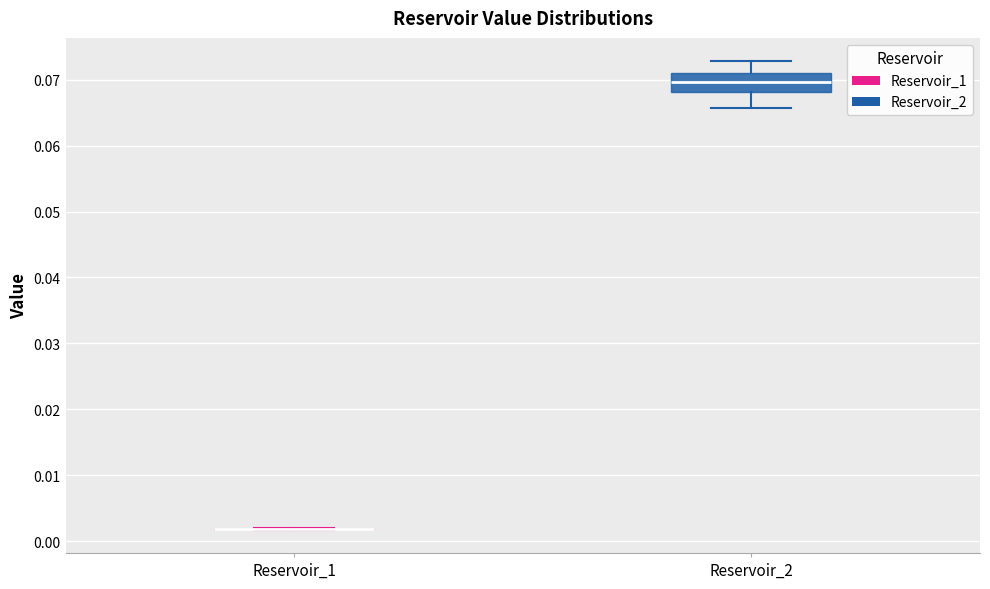

Reading left to right, transcribe this box plot: for each box, give where its median line is, the range the box spans, and where its two whiskers end, as read against the y-axis. The values are not printed on the chart, so give them approximately, as read against the axis.

Reservoir_1: box collapsed to a line at 0.002, whiskers 0.002 to 0.002
Reservoir_2: median 0.070, box 0.068 to 0.071, whiskers 0.066 to 0.073